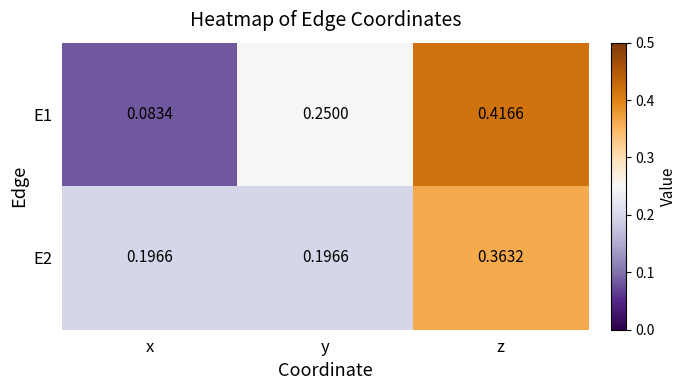

List the series in order of their overall mean, highest first.

E2, E1